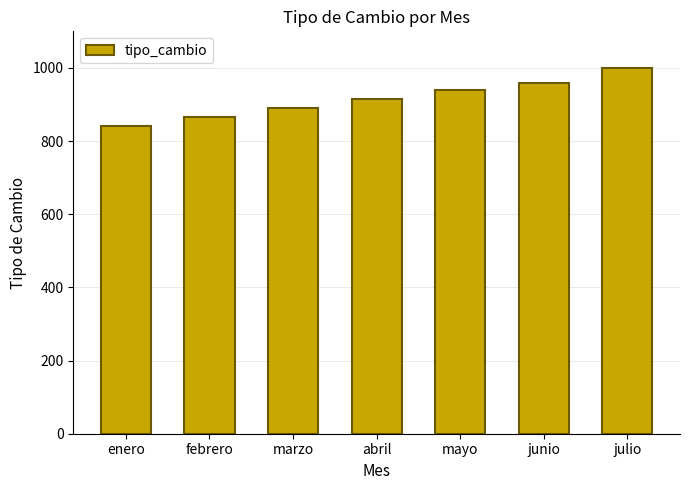

Rank the categories by value from highest to lowest.

julio, junio, mayo, abril, marzo, febrero, enero